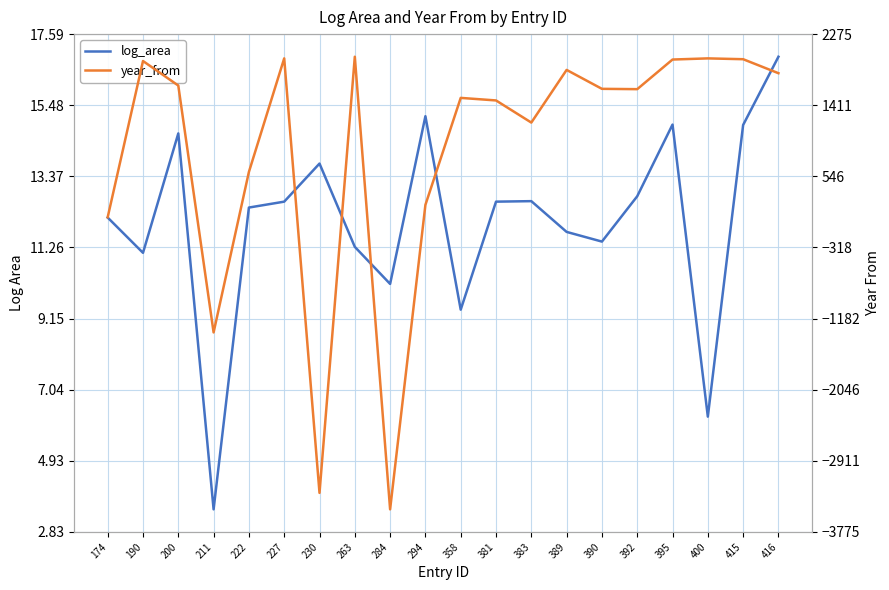

Read the log_area value at 392.

12.8